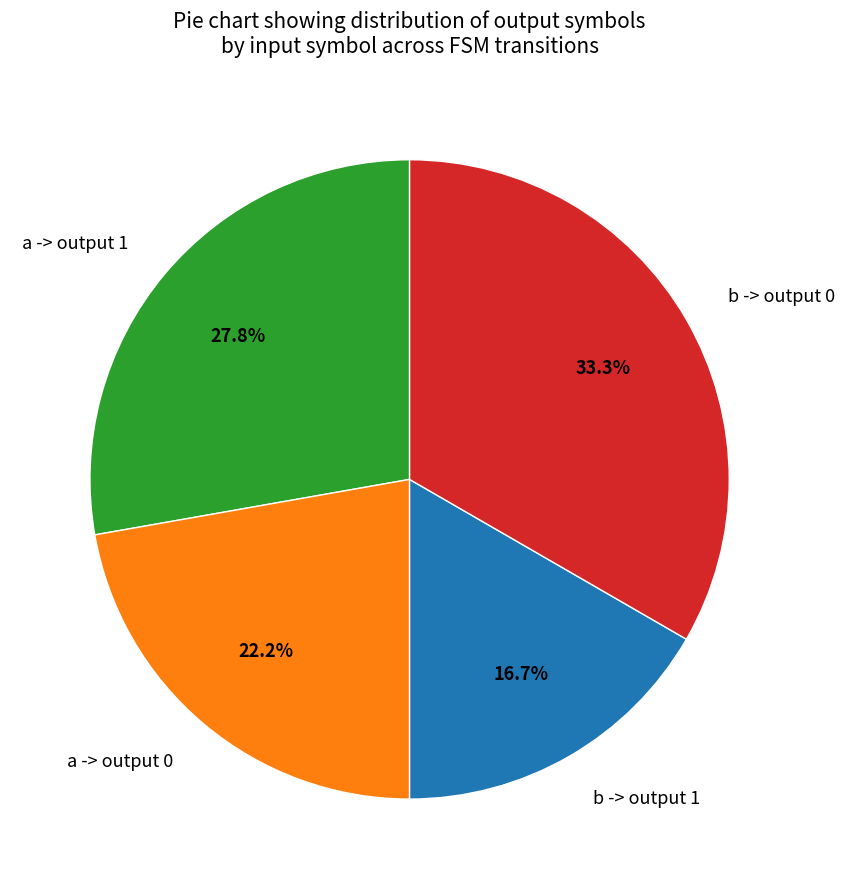

Which slice is the largest?

b -> output 0